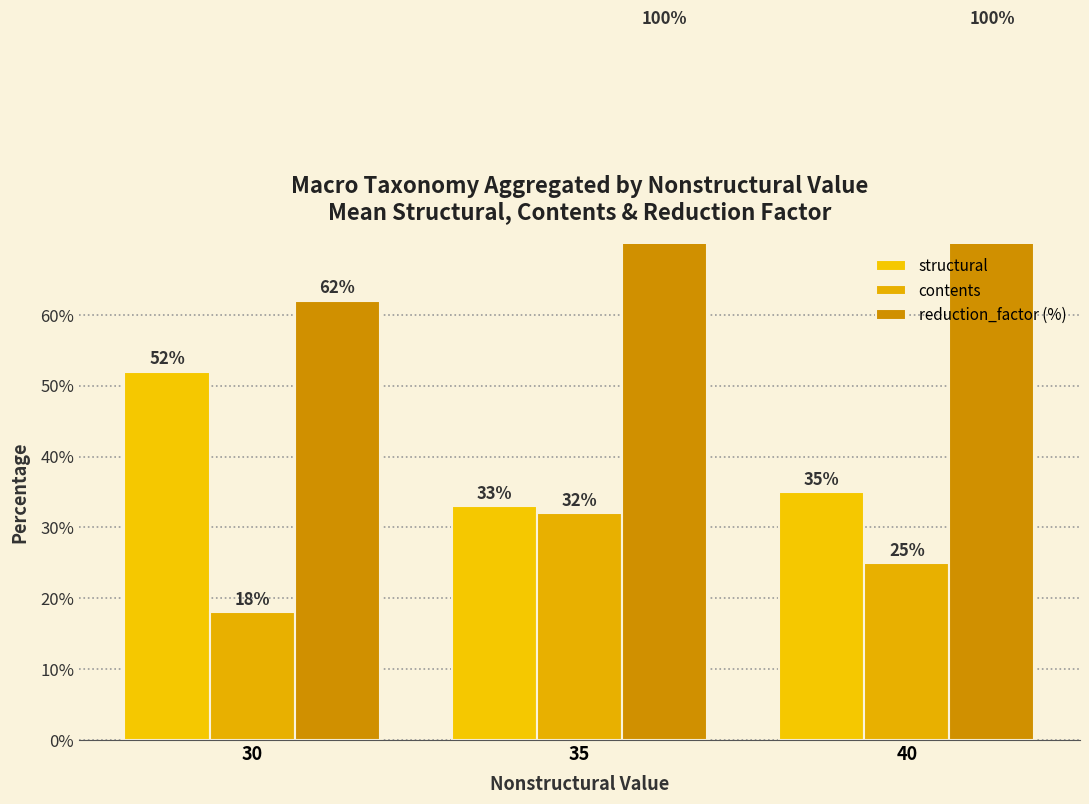

What is the approximate value of contents at 40?

25